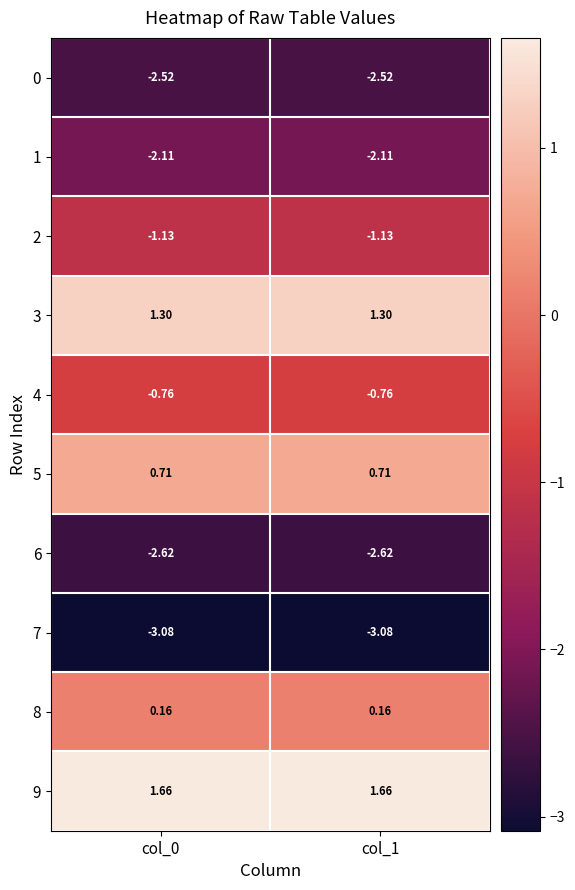

Is the value of 1 at col_1 greater than the value of 3 at col_0?

No